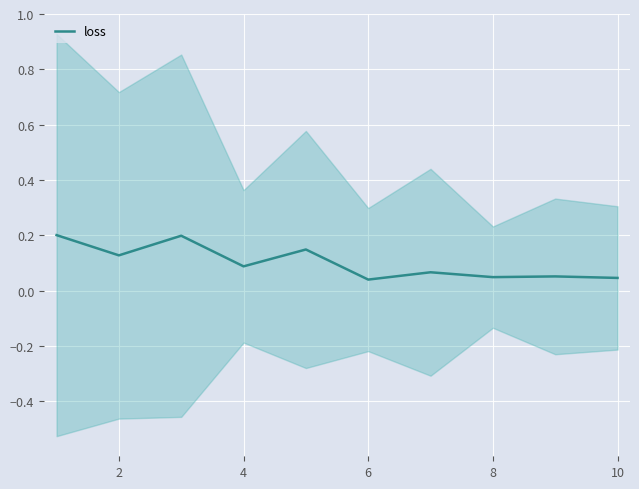

How many distinct data groups are displayed?

1